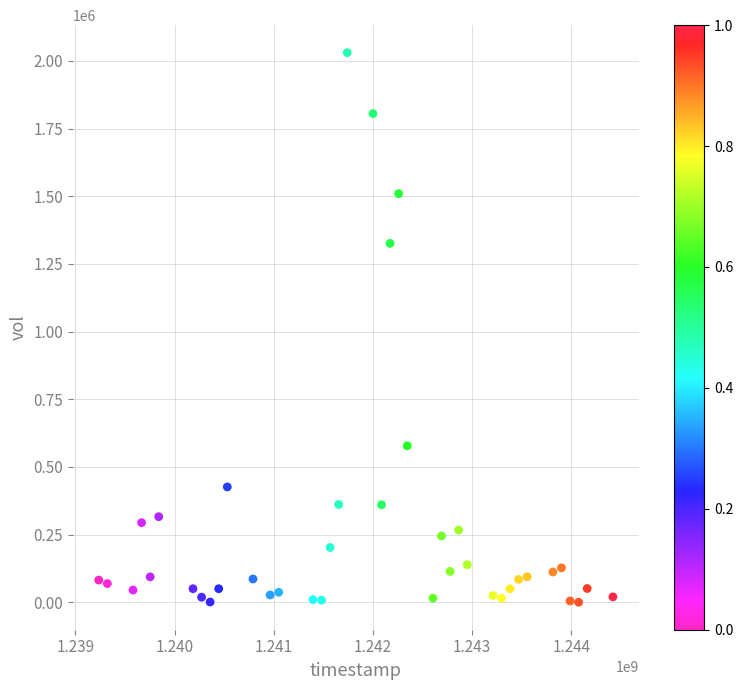

What Y value in the scatter plot is closest to 1015450?

1326100